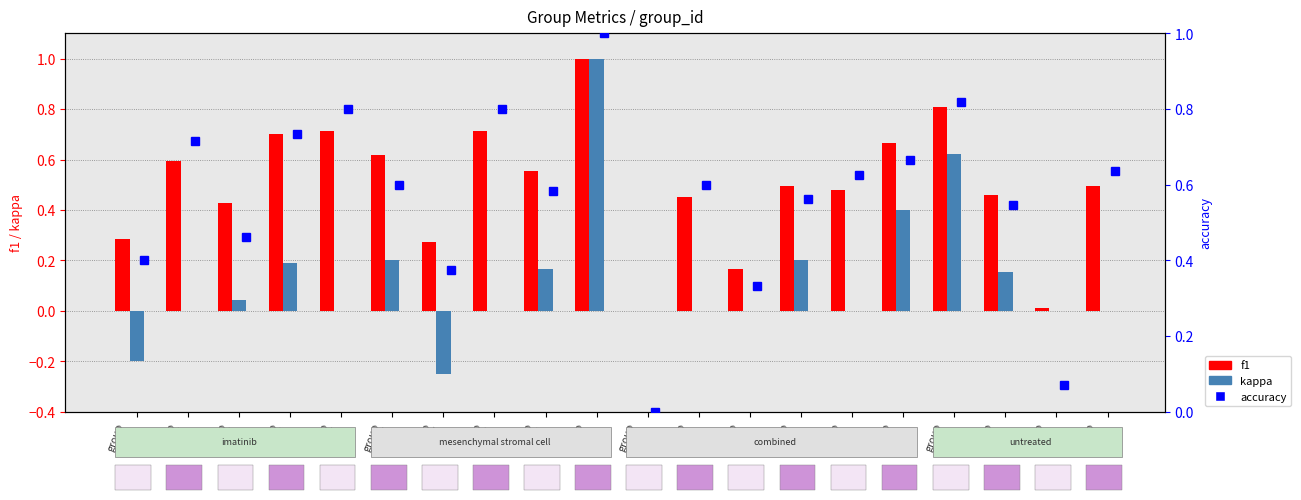

Which series has the largest total across all categories?

accuracy